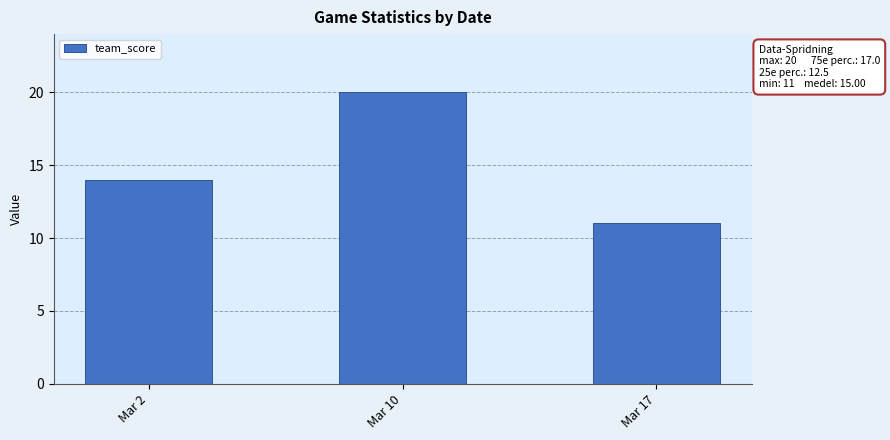

What is the minimum value shown in the chart?

11